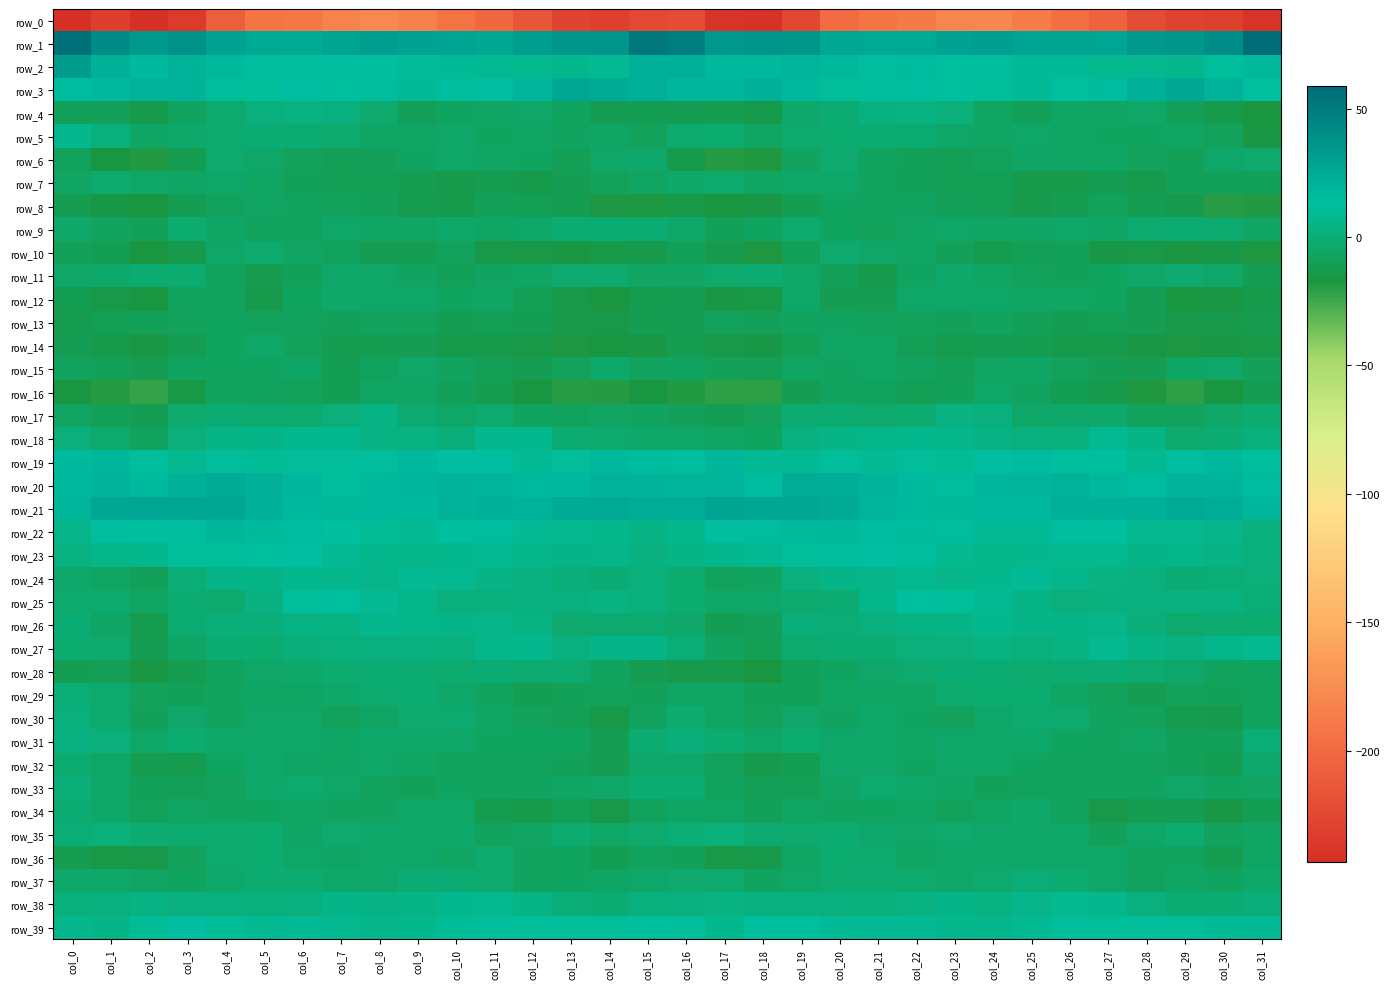

What is the sum of all row_22 values?

365.4